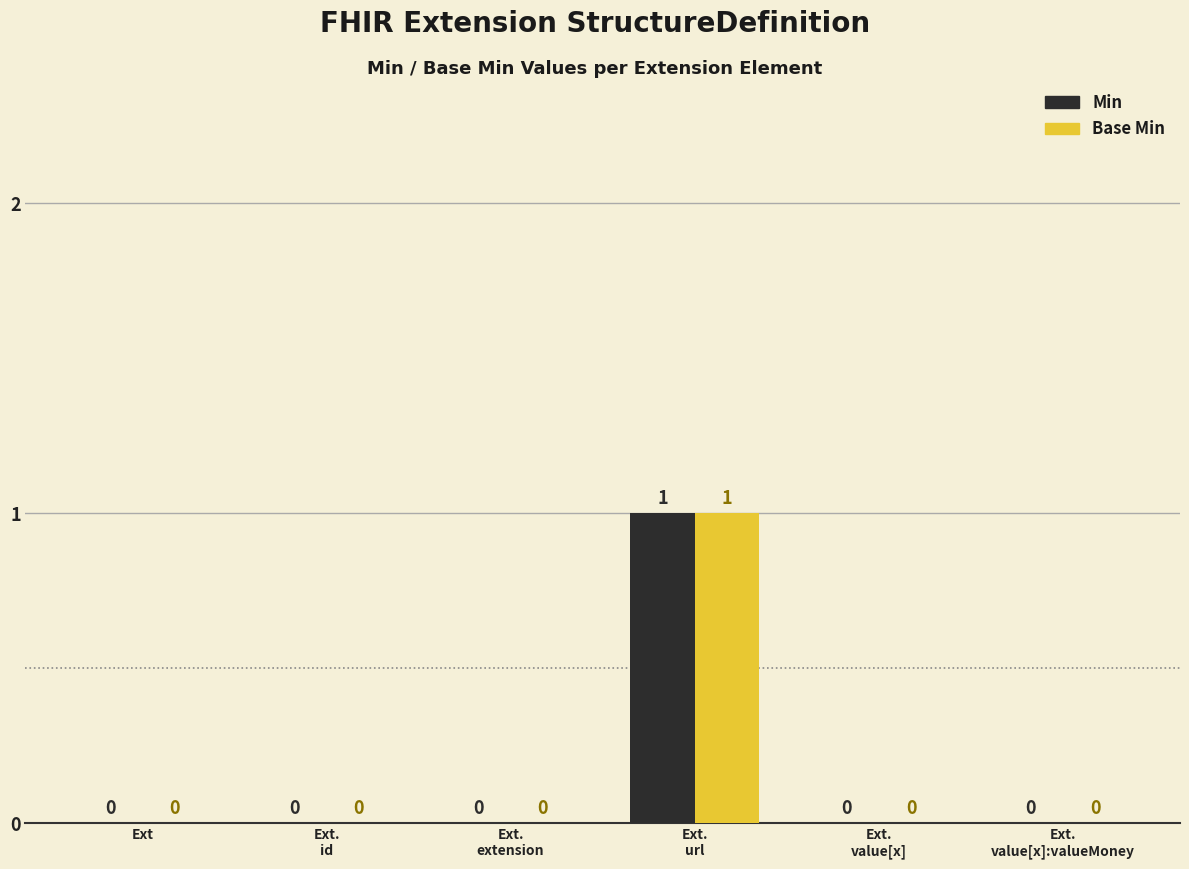

What are all the series names shown in the legend?

Min, Base Min